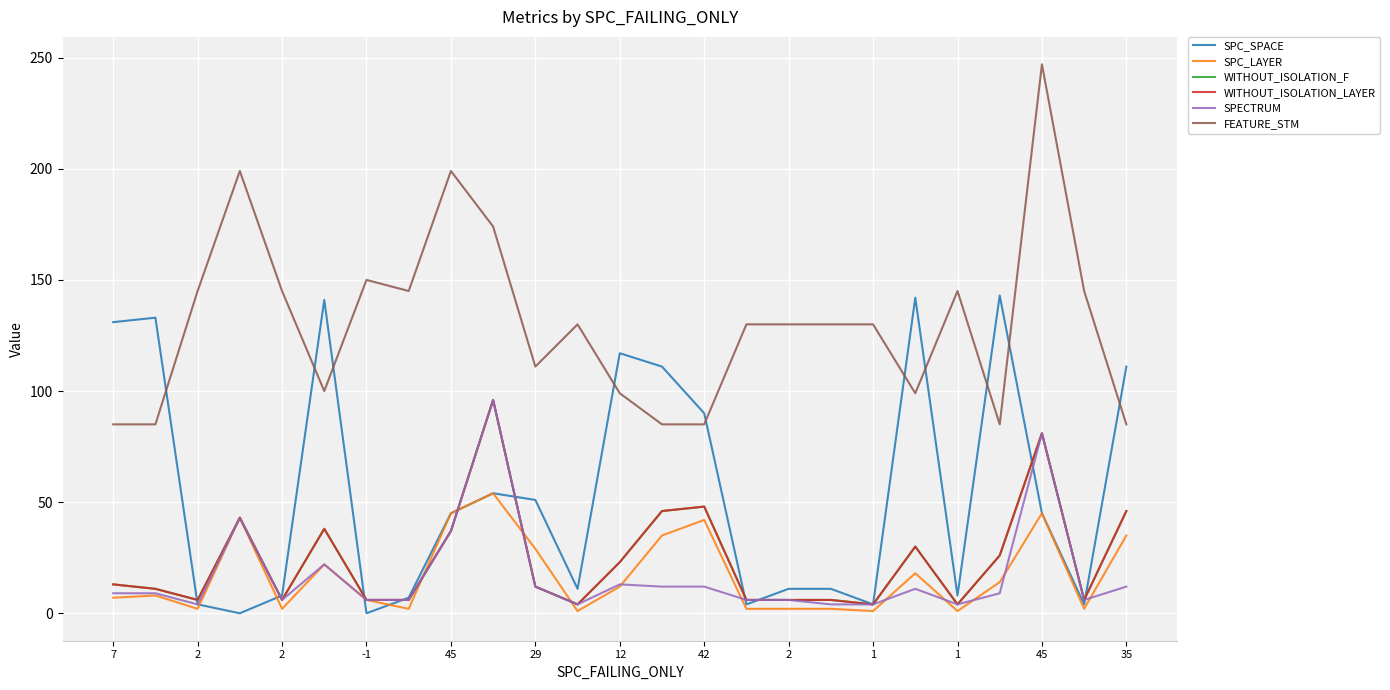

Does the chart display data point markers on the line(s)?

No